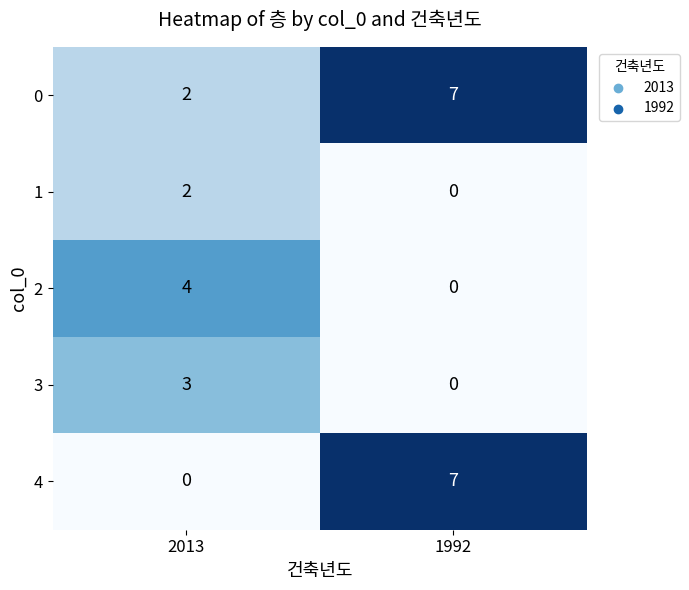

Reading left to right, what are all the values shown in this chart?

0: 2	7
1: 2	0
2: 4	0
3: 3	0
4: 0	7